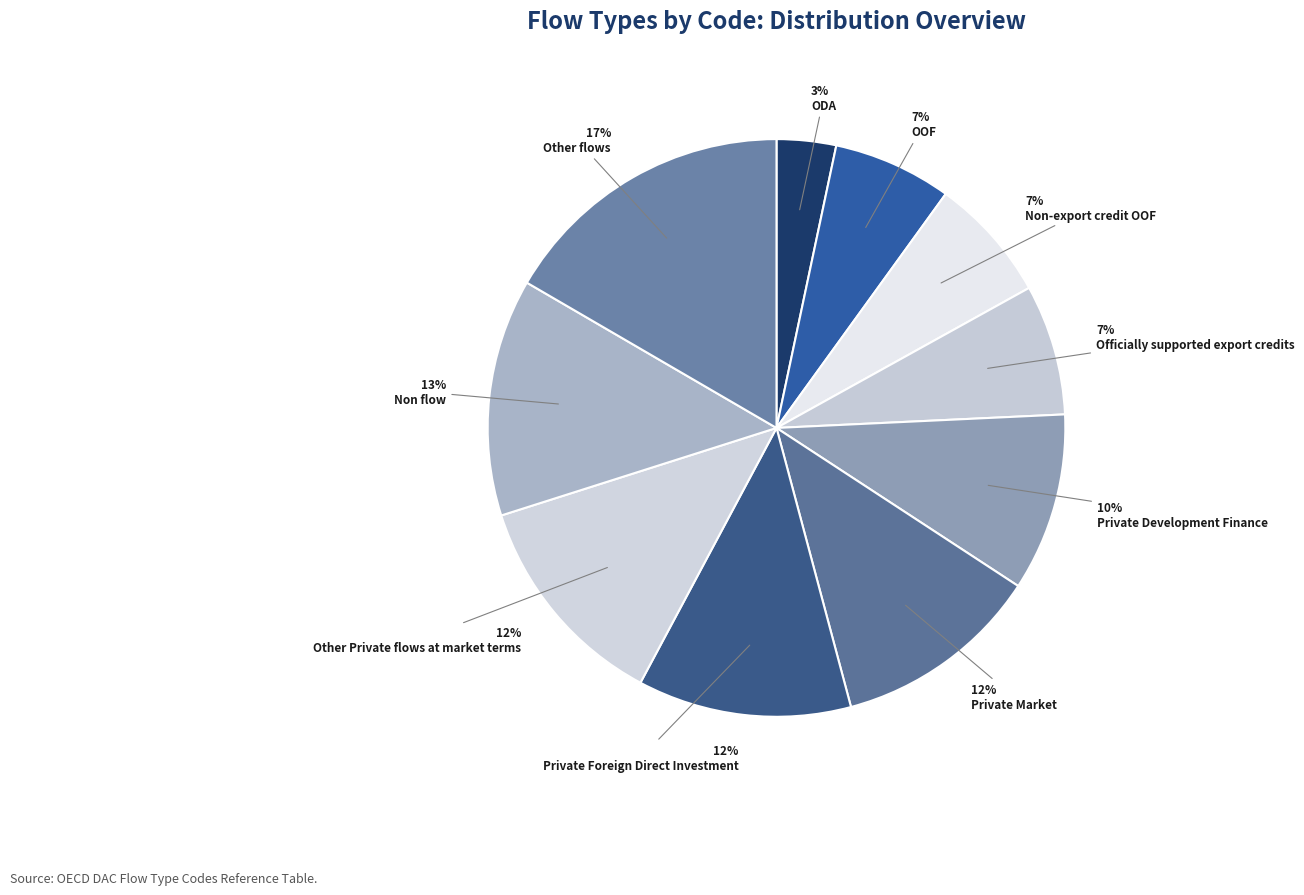

Which category has the biggest portion of the pie?

Other flows